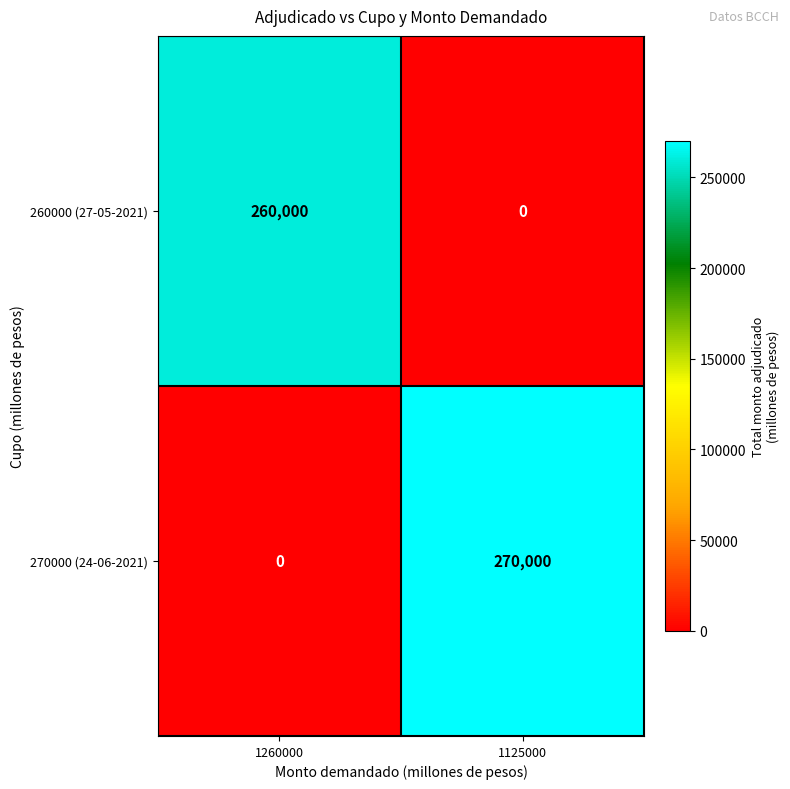

What value does the 270000 (24-06-2021) series have at 1125000, to the nearest 10?

270000